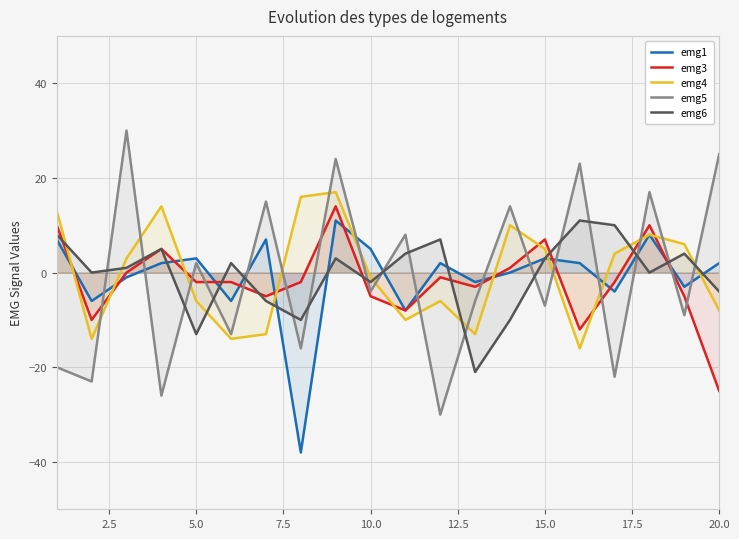

Which series has the widest spread of values?

emg5